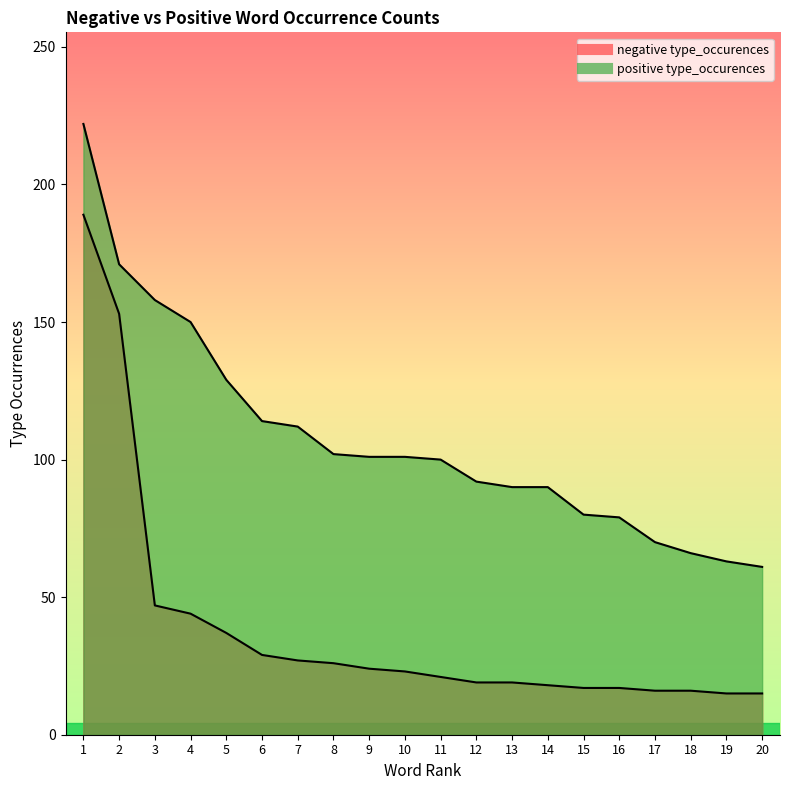

What is the difference between the positive type_occurences values at 20 and 1?

161